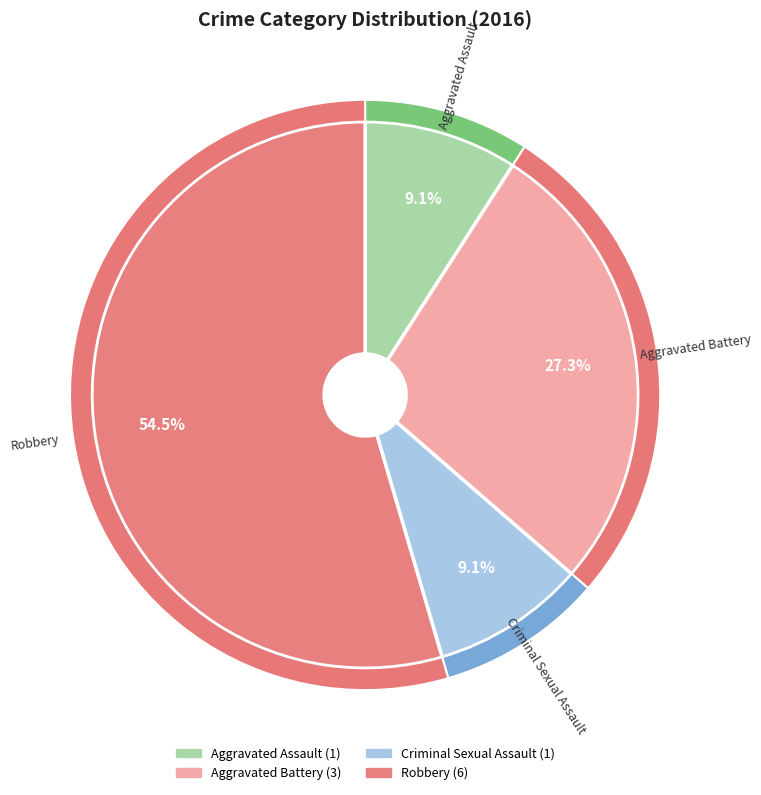

Is Robbery the majority of the pie?

Yes